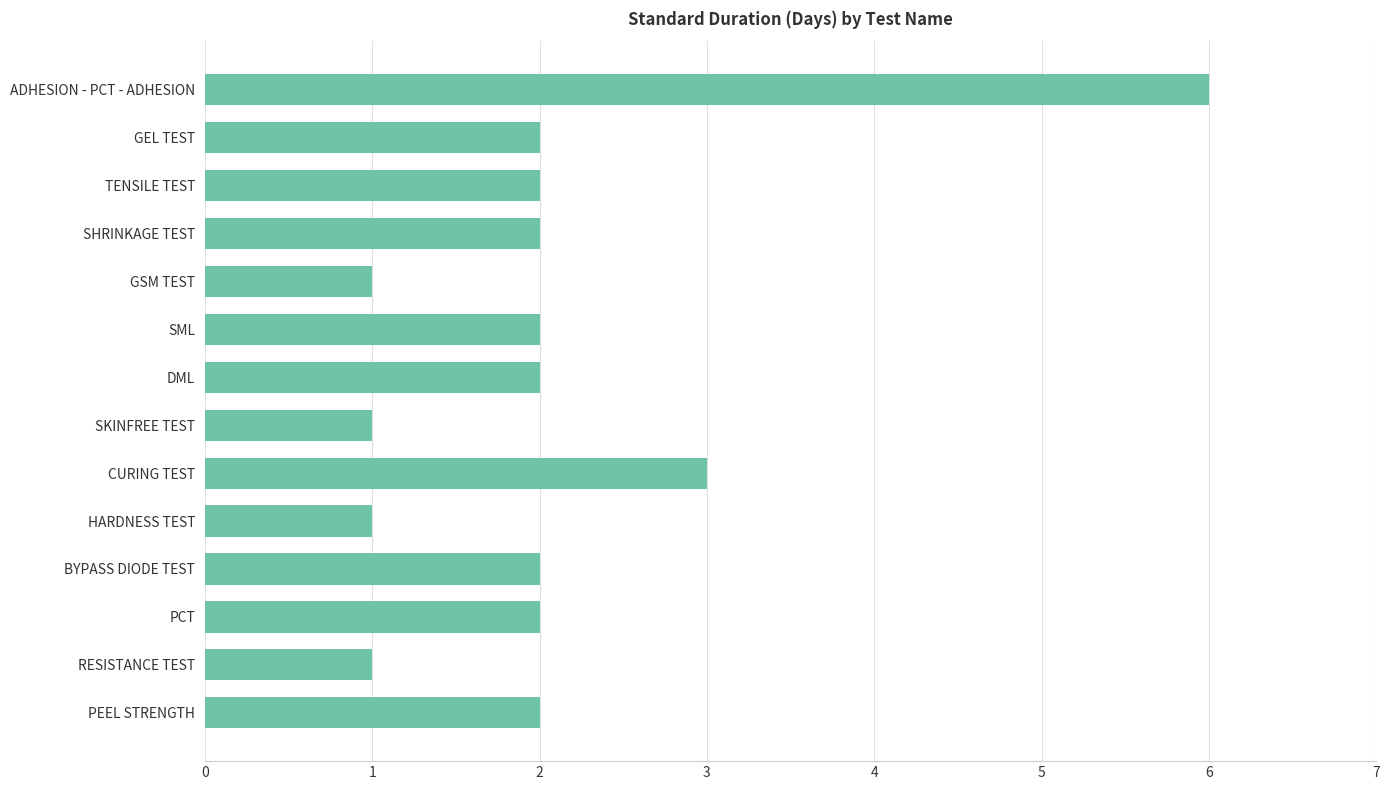

Between SKINFREE TEST and DML, which is larger?

DML